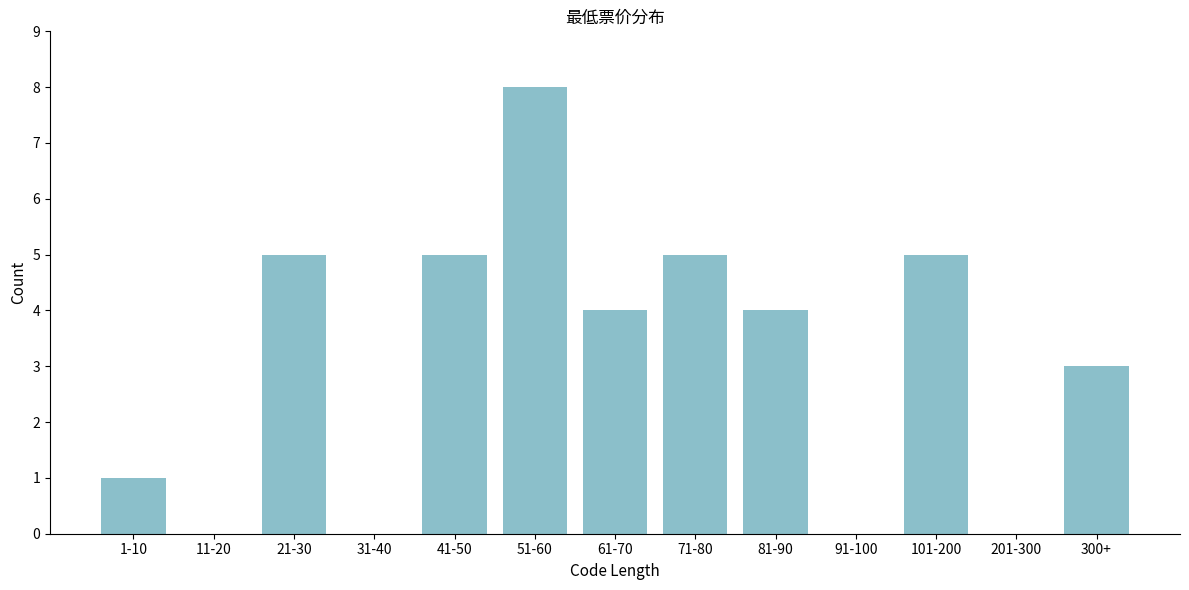

Reading left to right, transcribe all the data shown in this chart.

1-10=1	11-20=0	21-30=5	31-40=0	41-50=5	51-60=8	61-70=4	71-80=5	81-90=4	91-100=0	101-200=5	201-300=0	300+=3